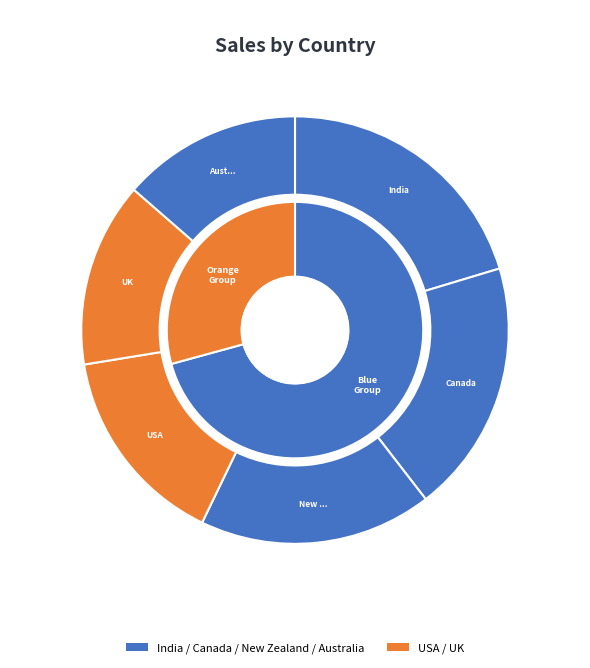

The USA slice represents 15% of the pie. True or false?

True